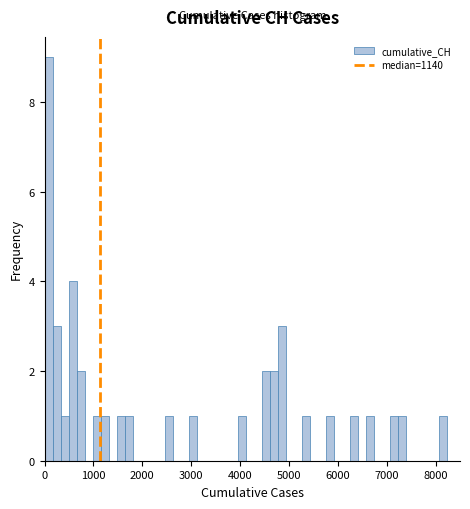

Read against the x-axis, roughly where is the centre of the tallest bar?

100